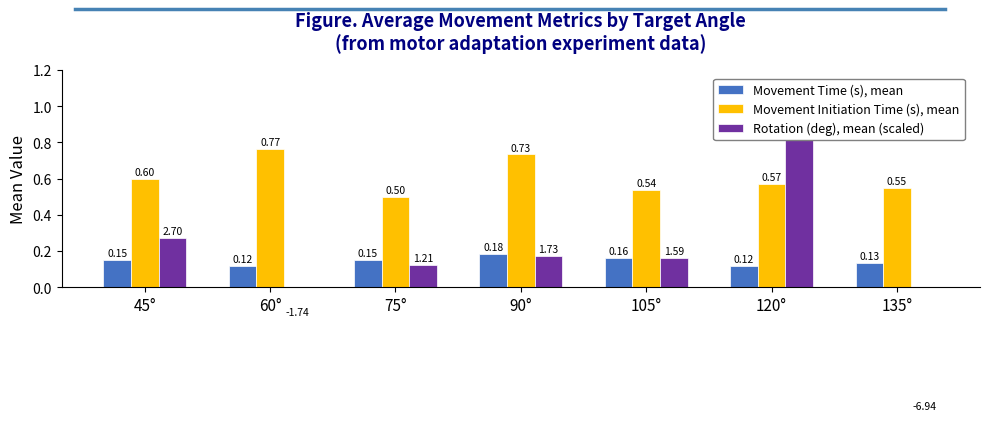

What is the label of the 2nd bar from the right?

120°